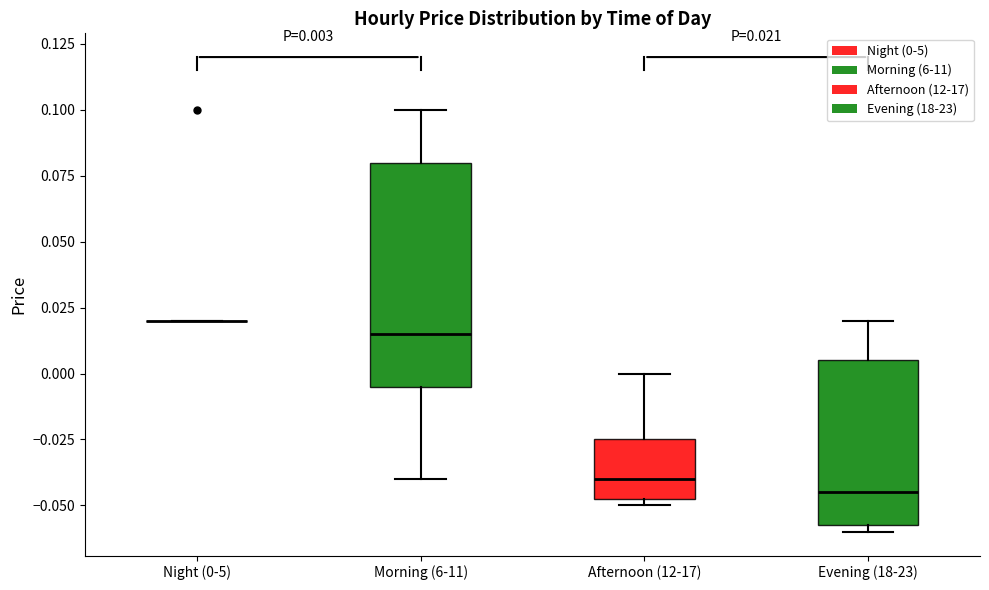

Comparing the boxes themselves (not the whiskers), which one is the tallest?

Morning (6-11)